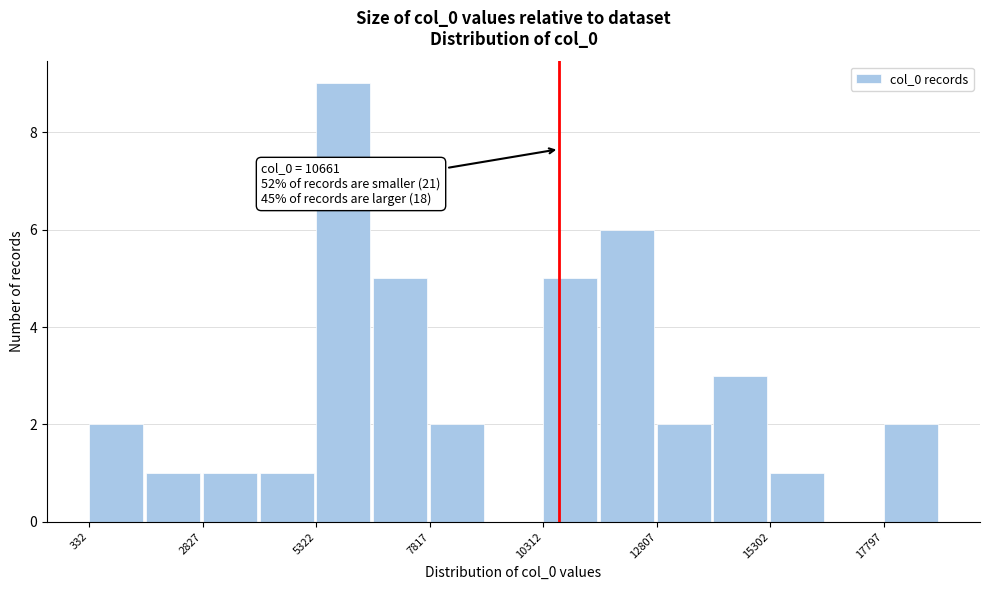

Read against the x-axis, roughly where is the centre of the tallest bar?

6000